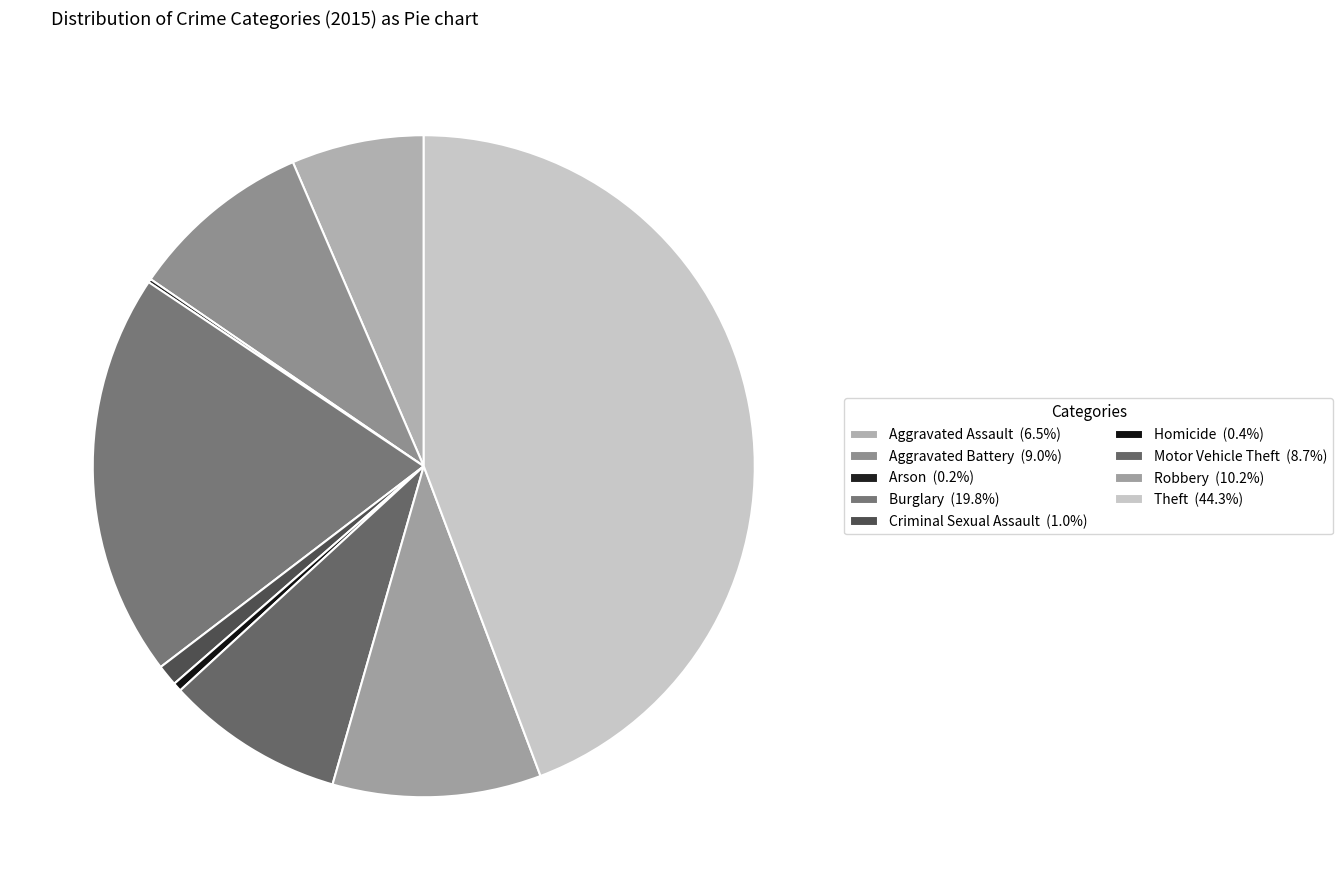

True or false: Criminal Sexual Assault accounts for 1% of the total.

True